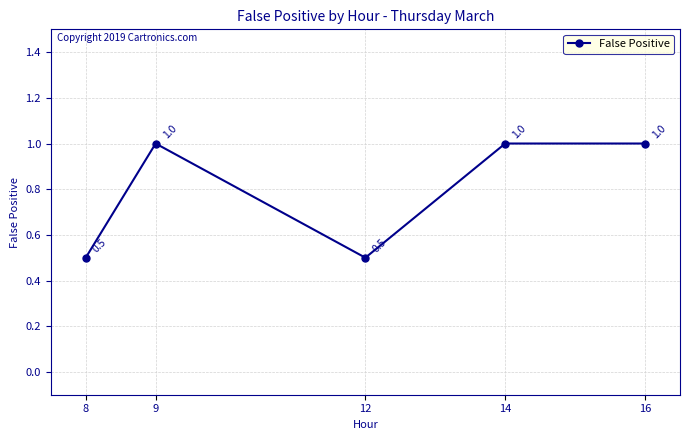

What is the sum of the values at 9 and 14?

2.0